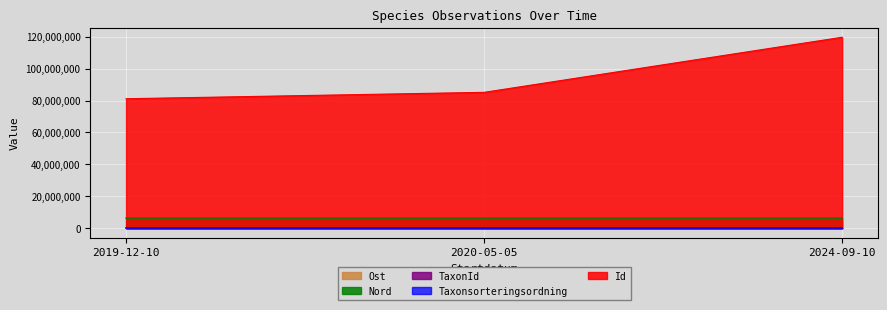

What position from the right is 2024-09-10?

1